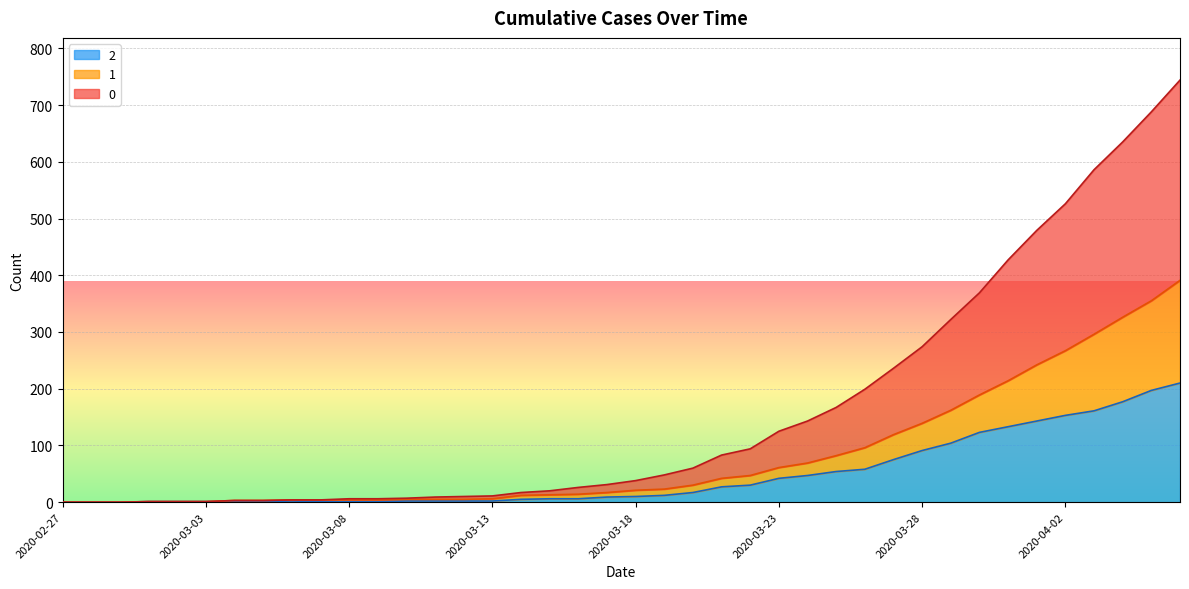

At 2020-03-31, list the series in order from smallest to largest.

2, 1, 0